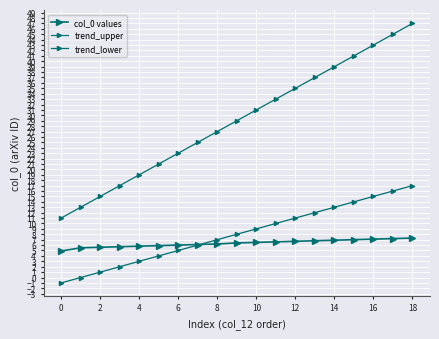

True or false: col_0 values has more than 0 interior local peaks.

False